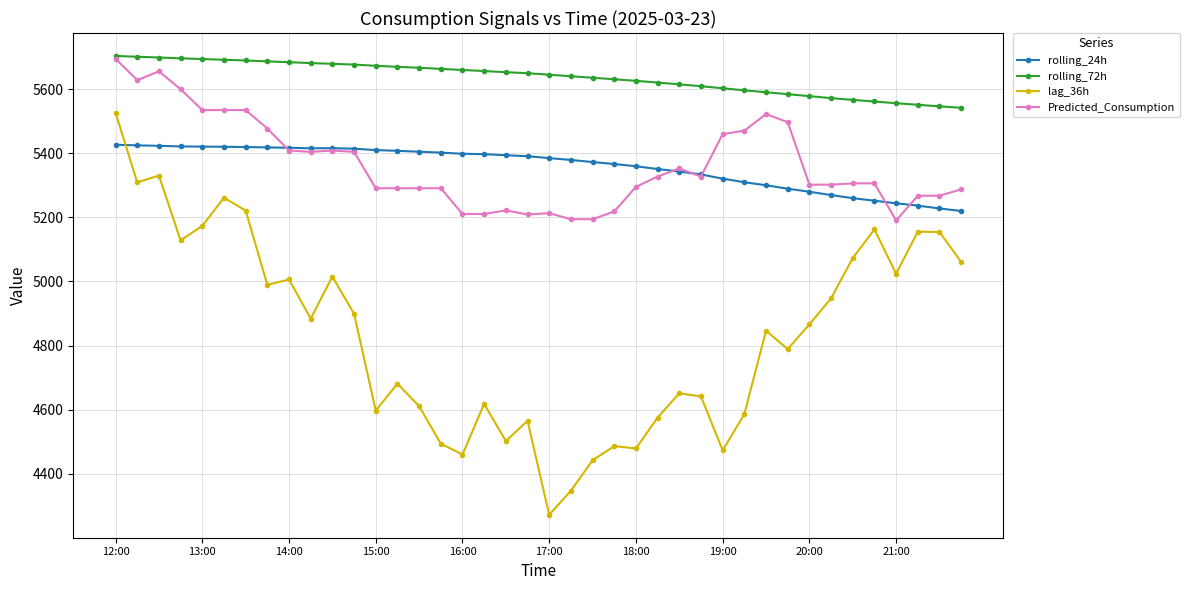

True or false: lag_36h has more than 0 points higher than both neighbors.

True